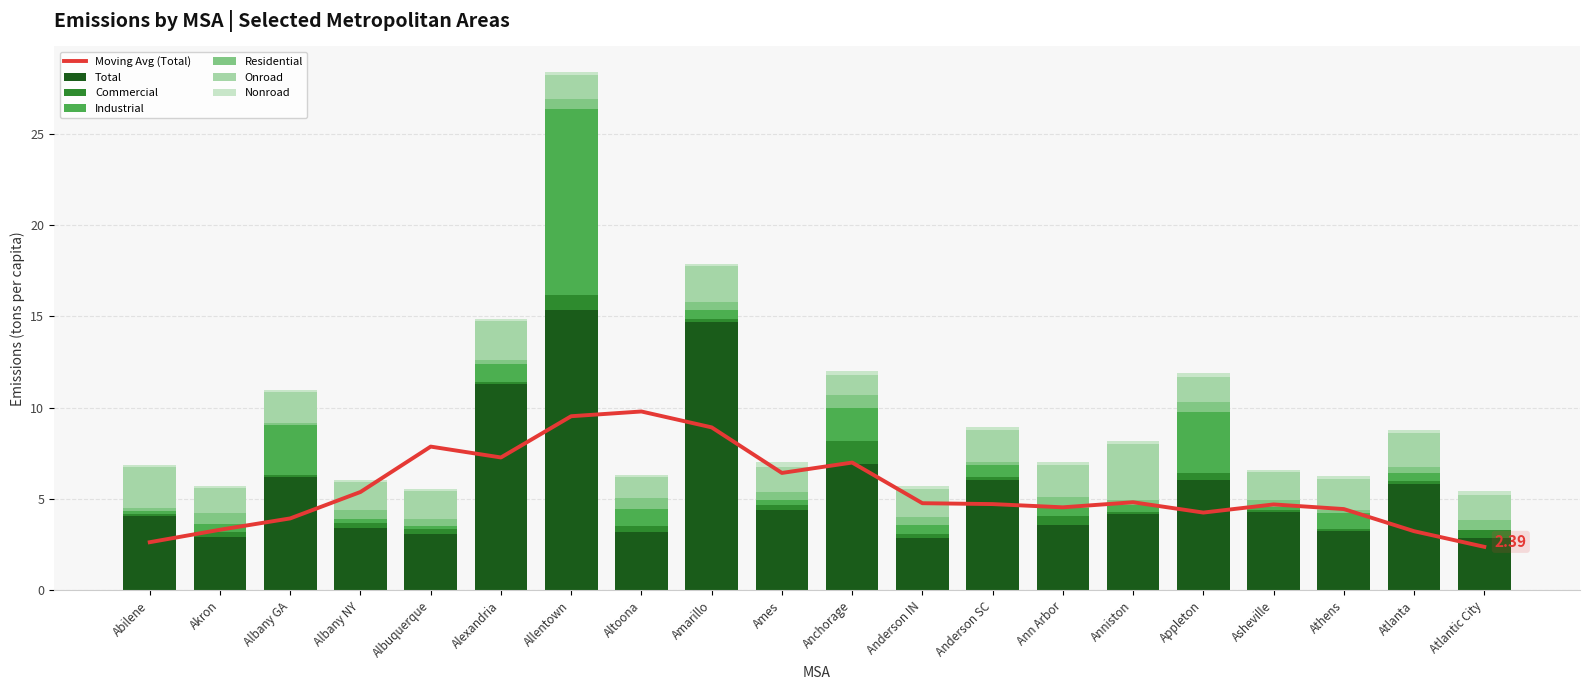

Which category has the highest value in the Commercial series?

Anchorage